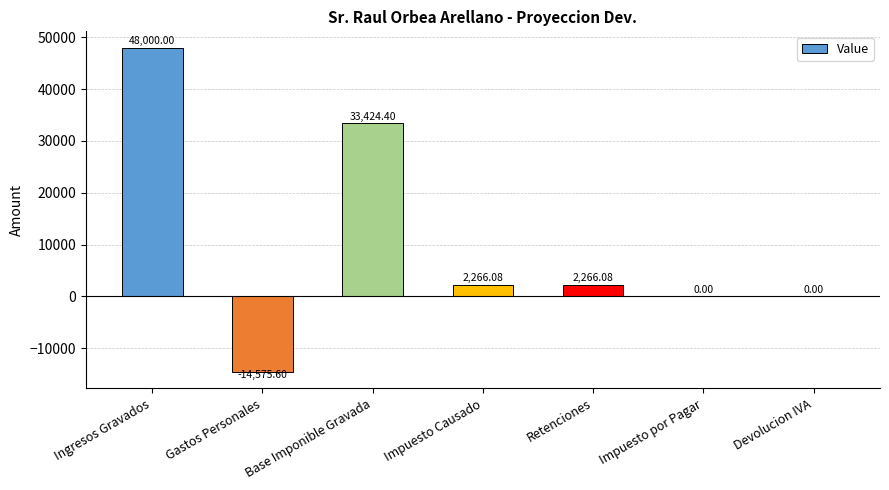

Where does the data first go above 2266?

Ingresos Gravados